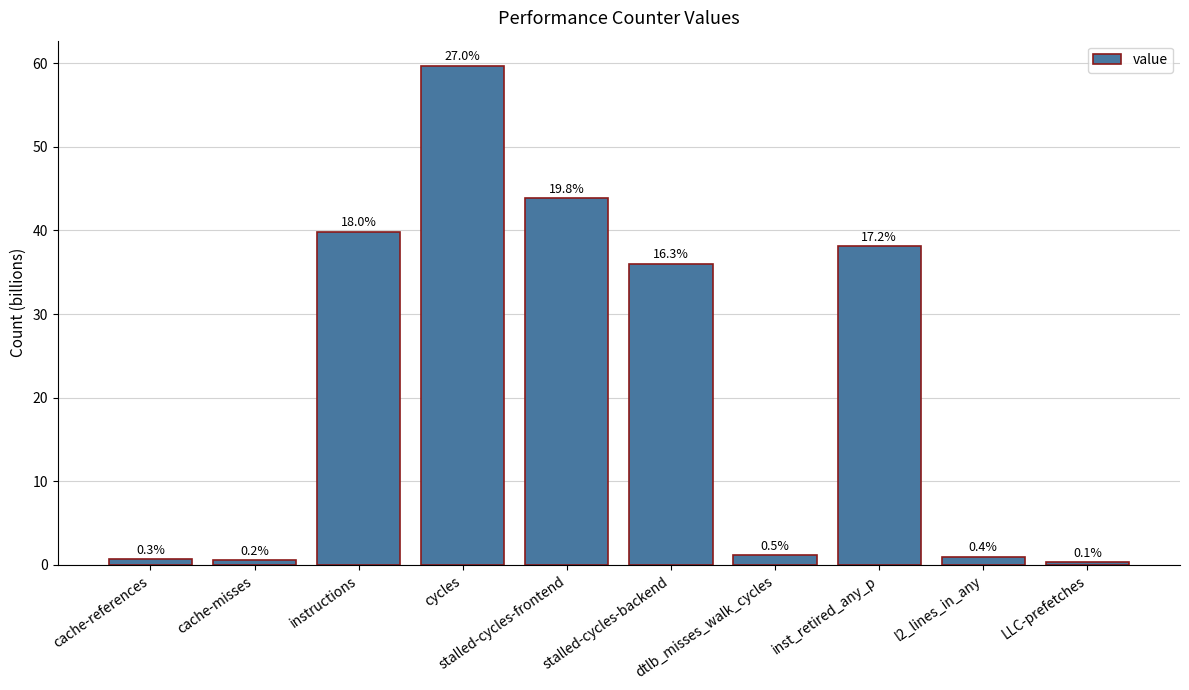

How many bars are there in total?

10